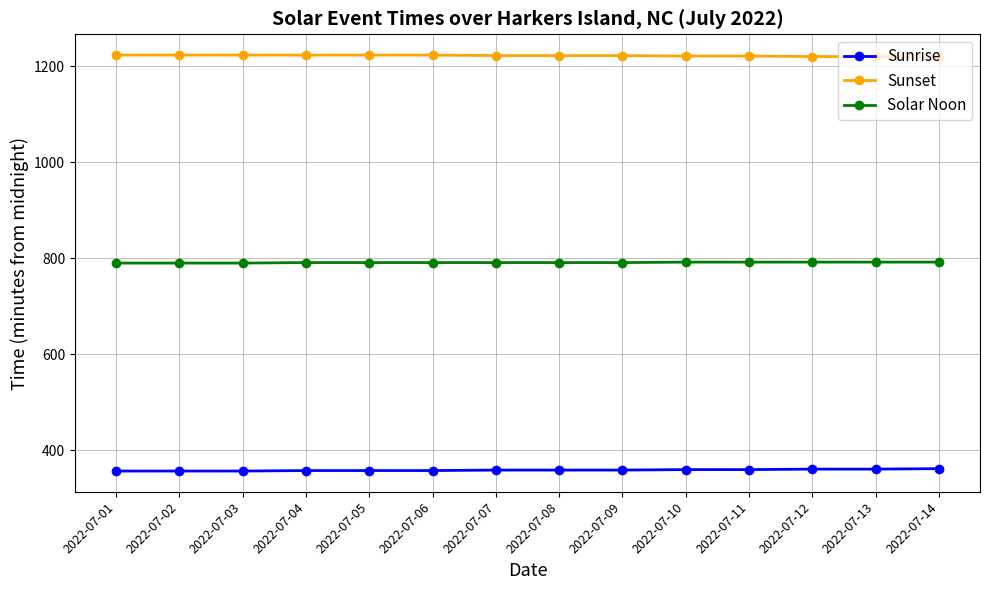

Is the value of Sunset at 2022-07-07 greater than the value of Solar Noon at 2022-07-12?

Yes